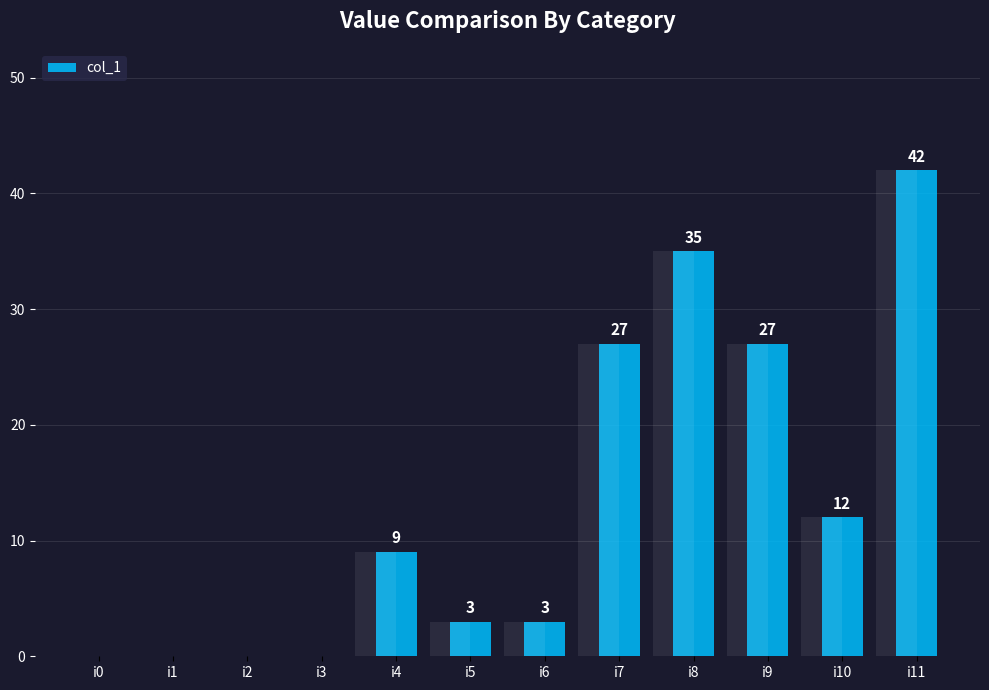

What is the value of the 8th bar from the left?

27